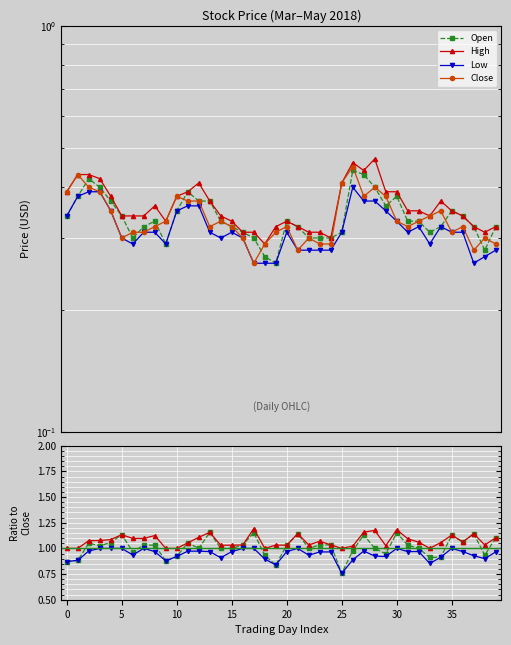

True or false: Close has a value of 0.3 at 13.

True